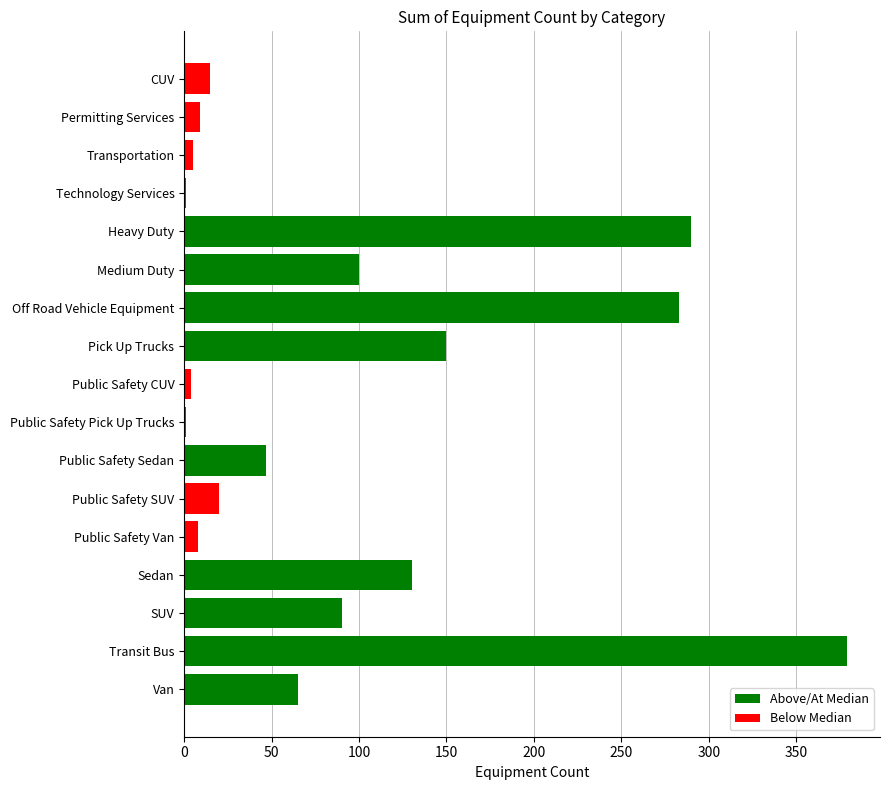

Which has a higher value, Pick Up Trucks or Heavy Duty?

Heavy Duty